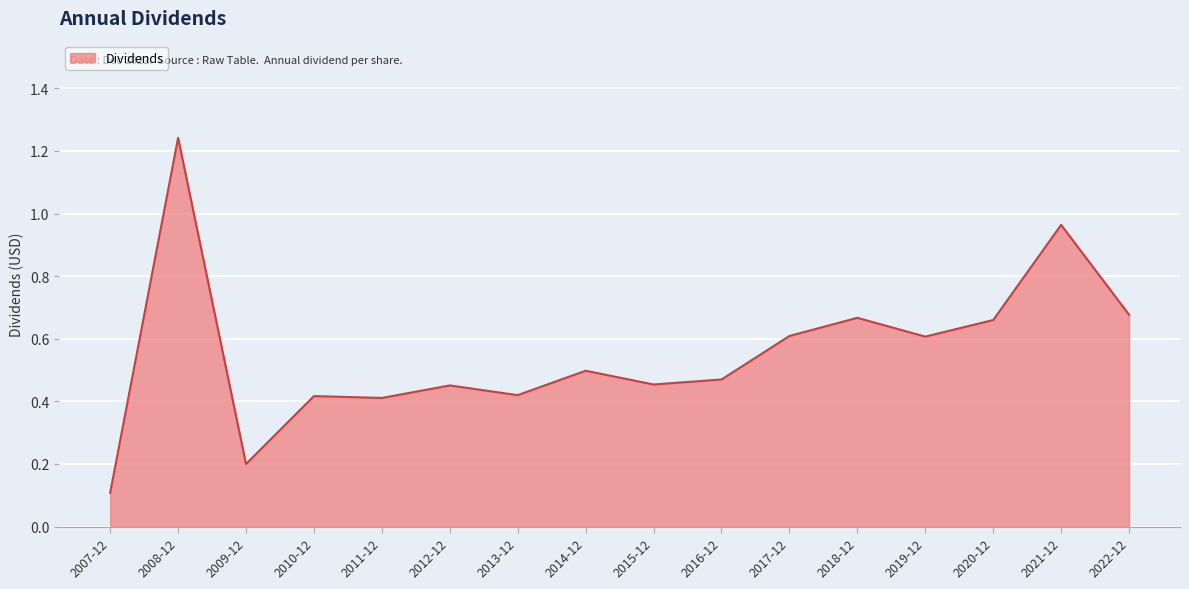

How many lines are shown in the chart?

1